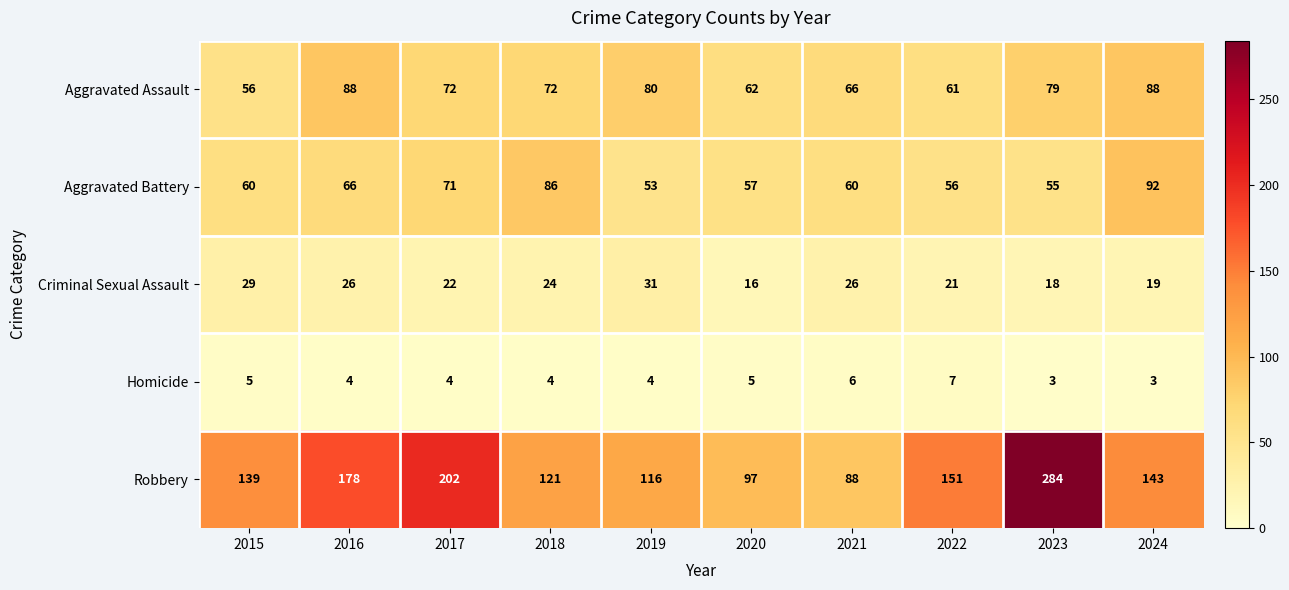

What is the average value of the Aggravated Assault series?

72